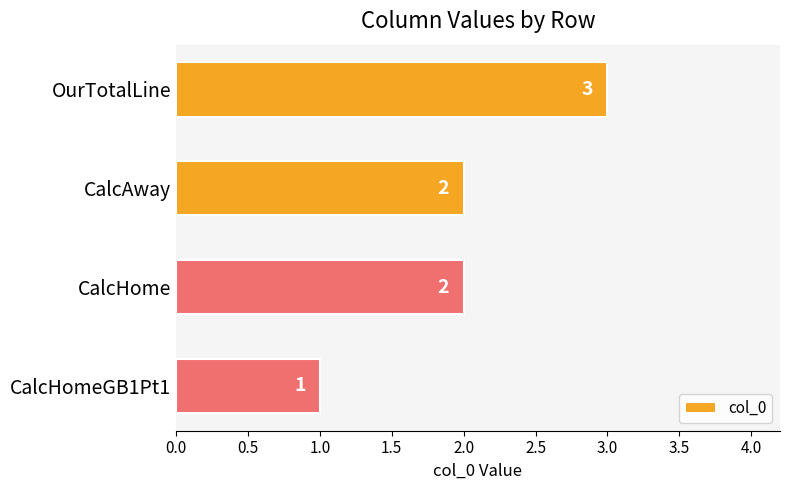

What is the sum of the values at CalcHomeGB1Pt1 and CalcHome?

3